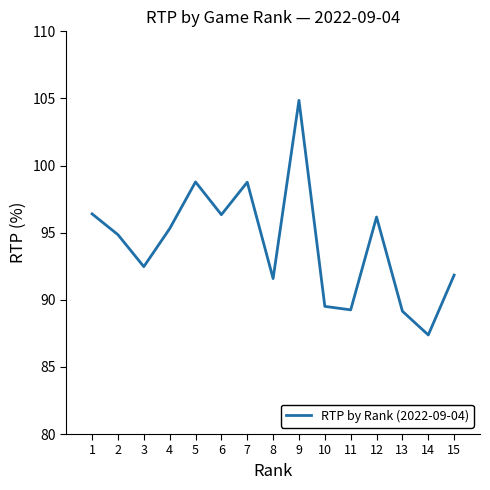

What value does the data have at 9?

104.9